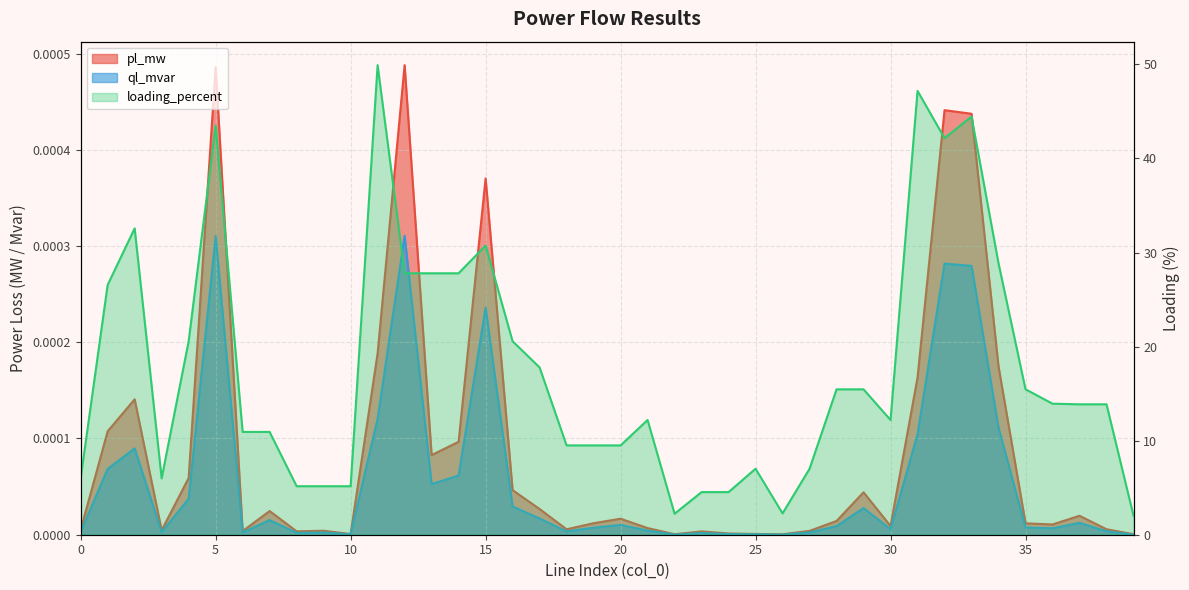

What is the spread (max minus min) of values at 12?

27.8